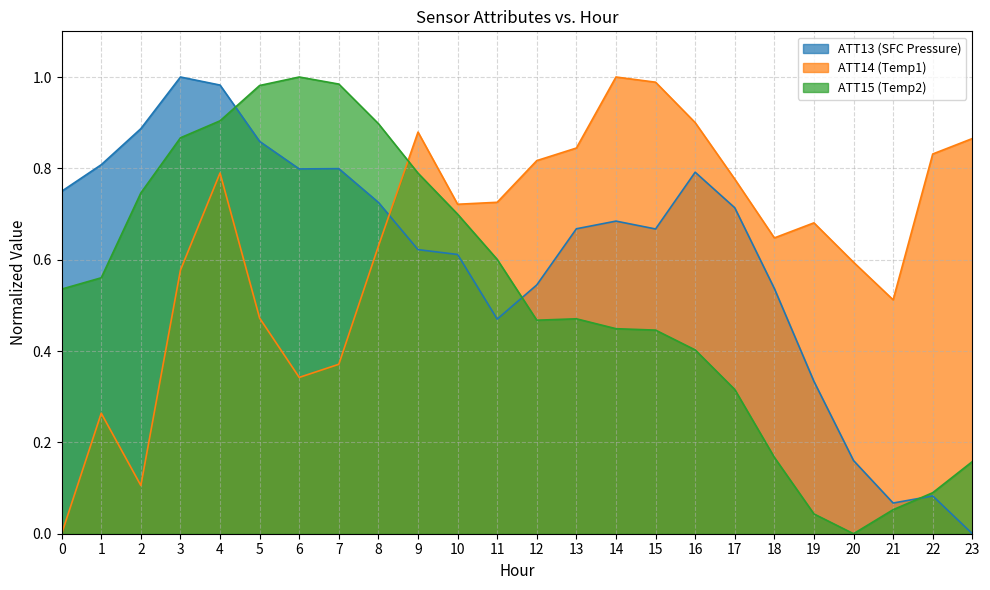

At how many categories does at least one series exceed 0?

24